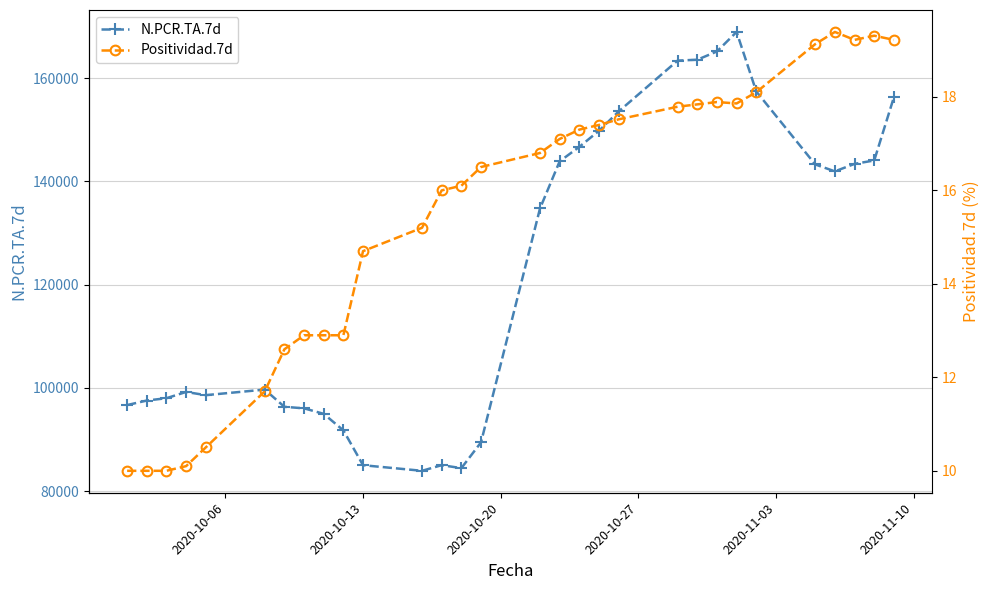

How many interior local peaks does the N.PCR.TA.7d series have?

4